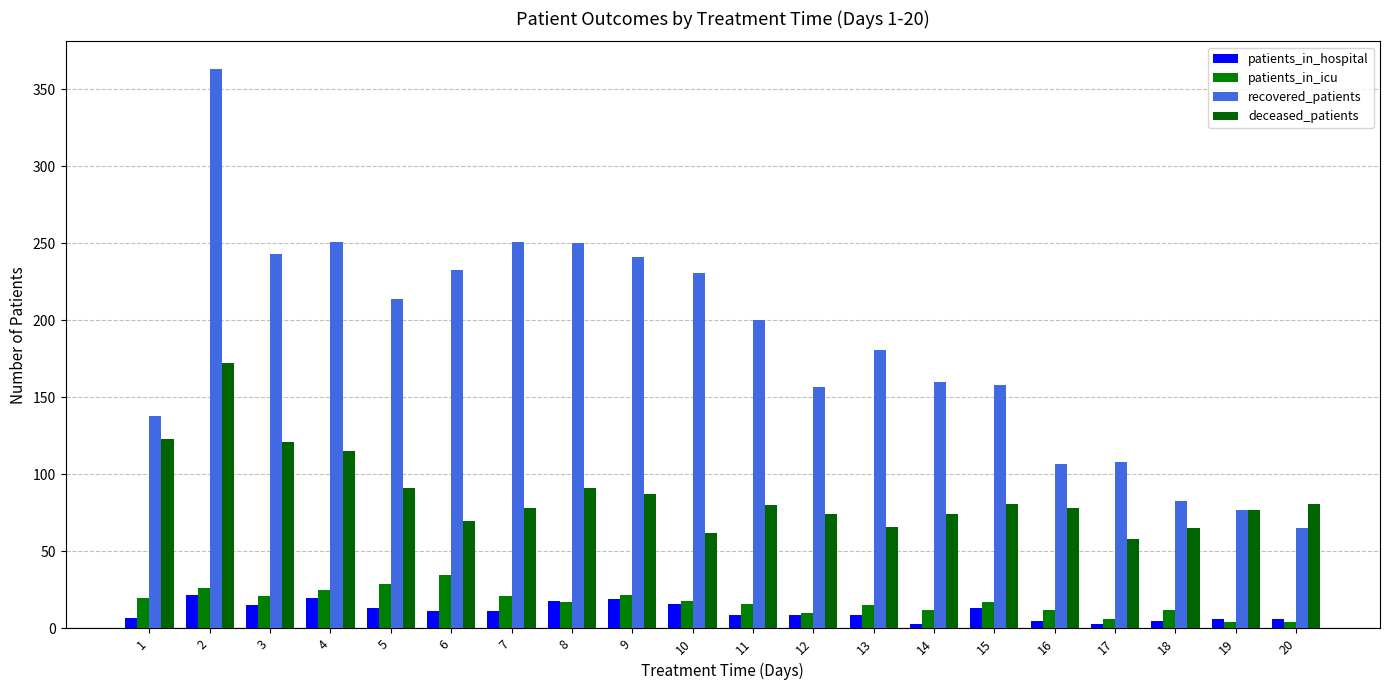

Which series has the largest range (max minus min)?

recovered_patients